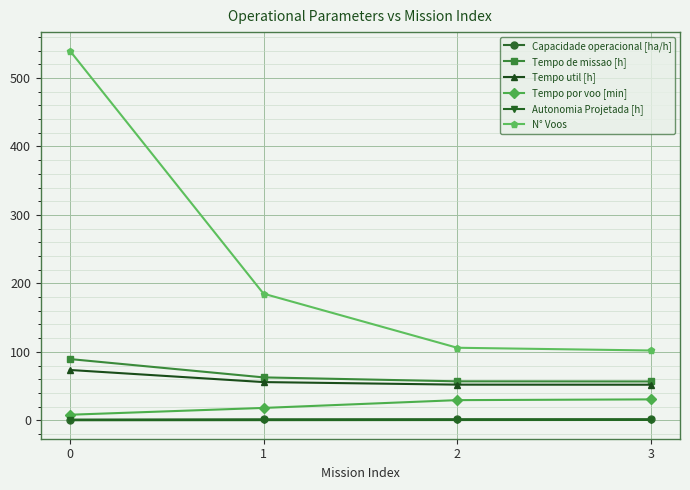

True or false: Capacidade operacional [ha/h] has a value of 1.1 at 0.

True